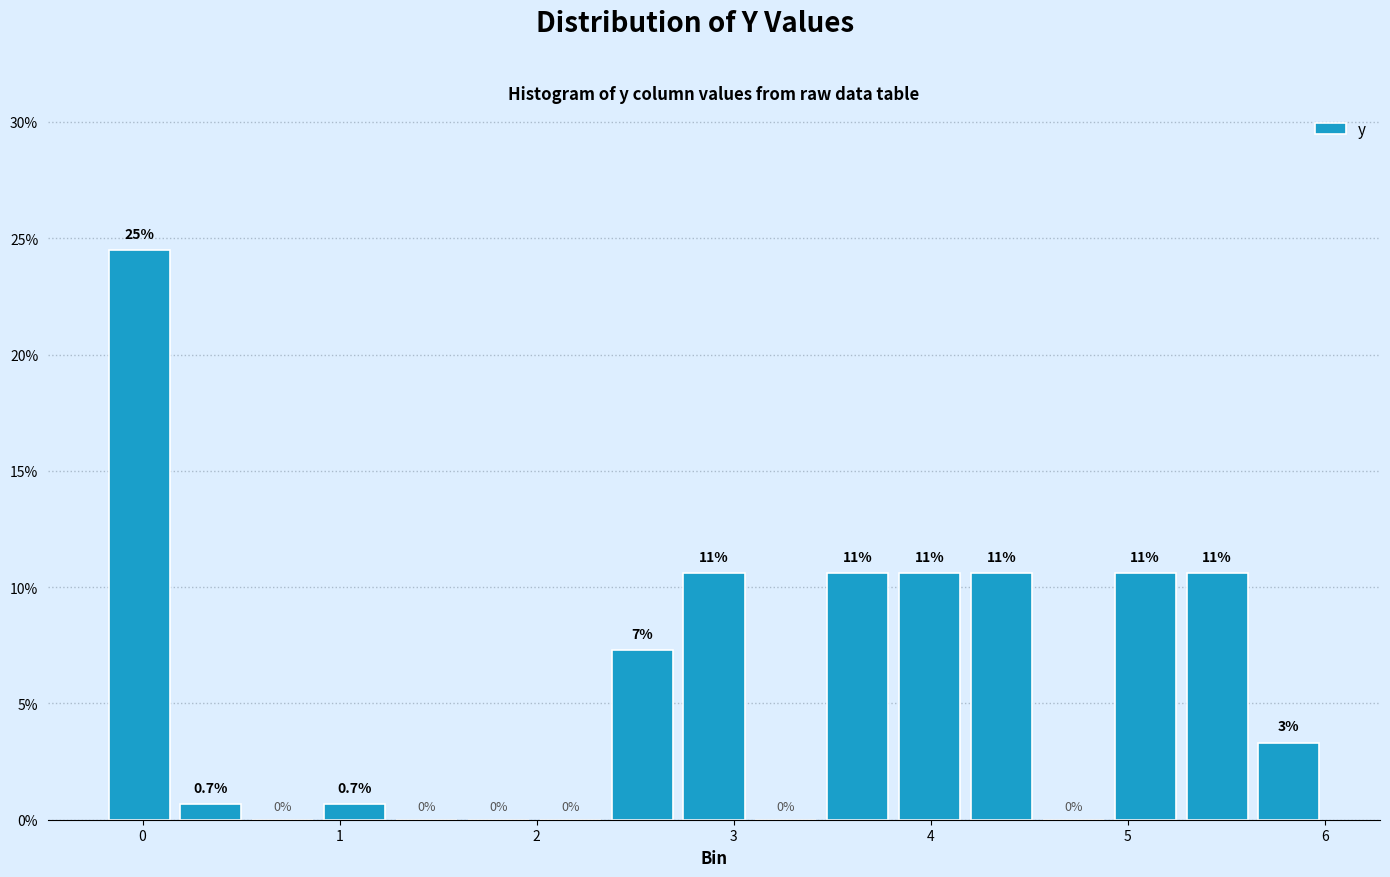

Around what value on the x-axis is the tallest bar? Give the approximate position of its centre, as read against the axis.

0.0